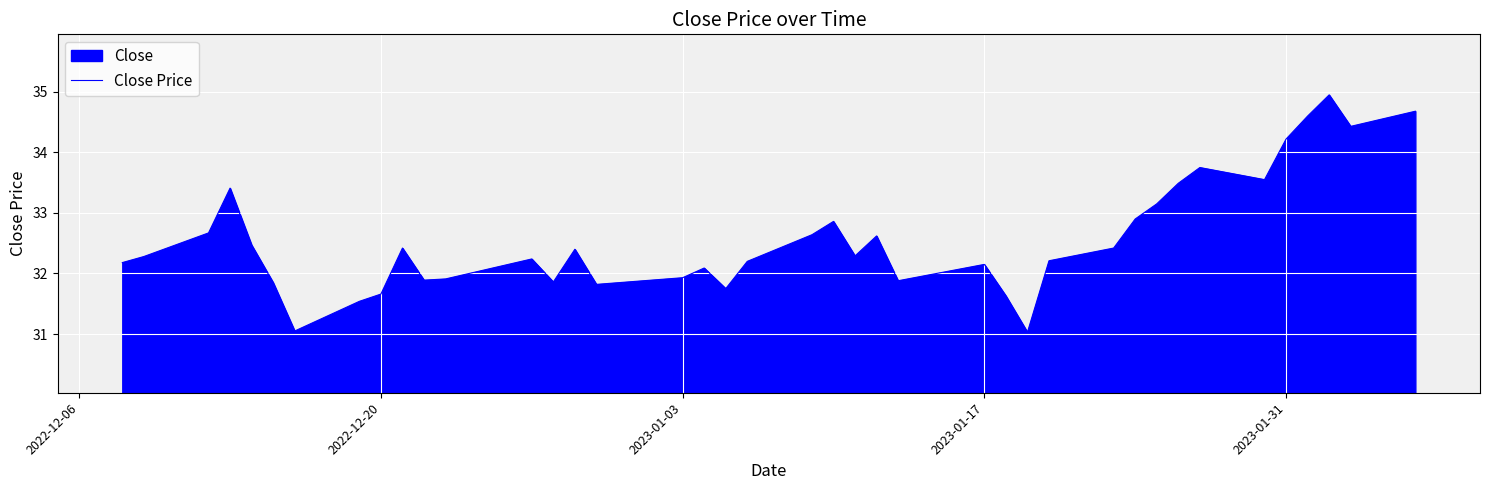

What is the minimum value shown in the chart?

31.0